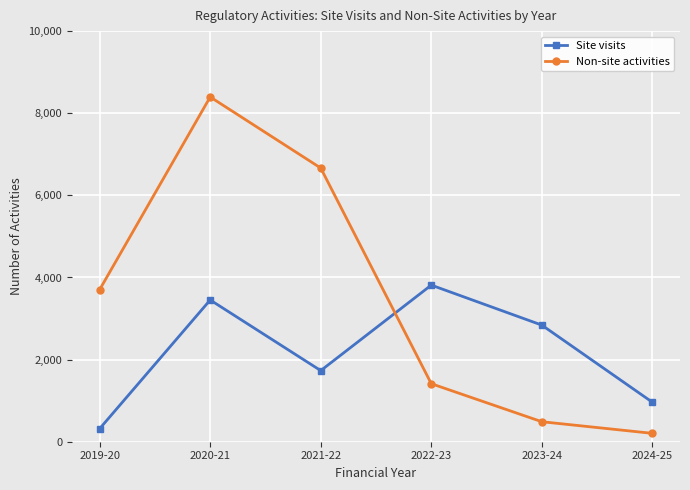

At how many categories does at least one series exceed 689?

6